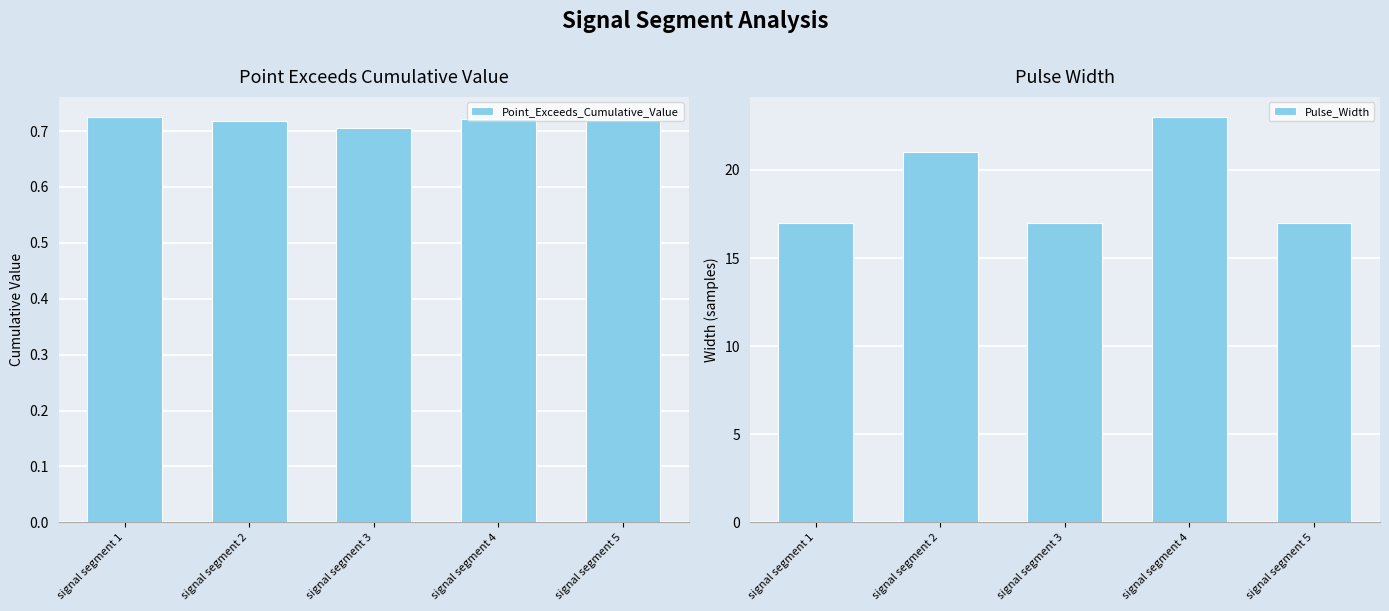

What is the value of the Point_Exceeds_Cumulative_Value bar at the 3rd from the left?

0.7